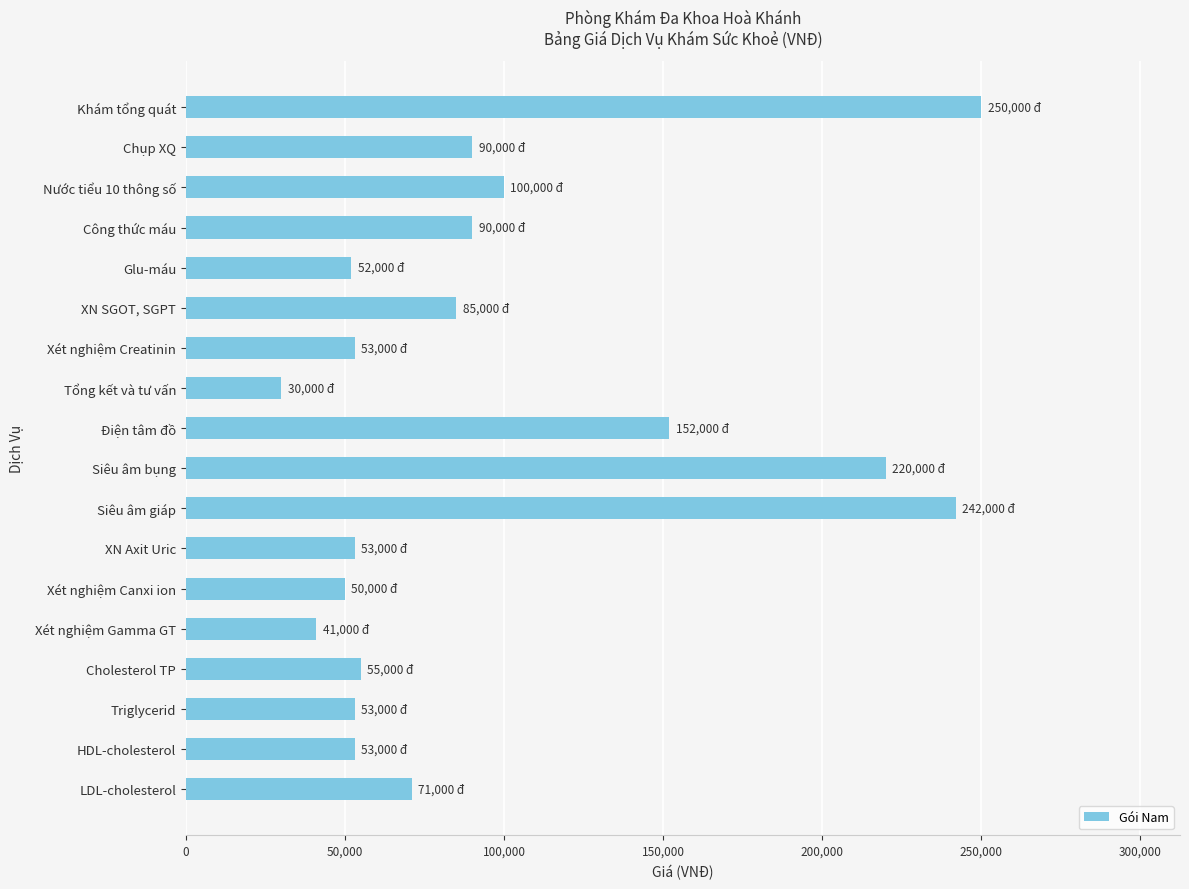

What is the approximate value at Chụp XQ, to the nearest 50?

90000